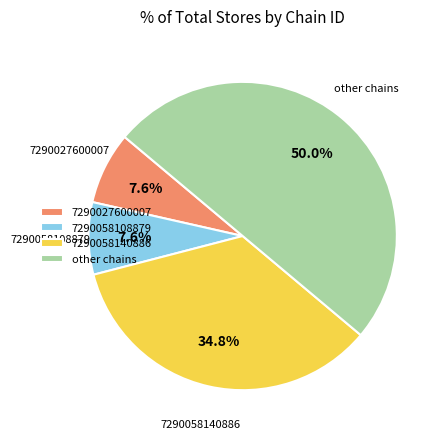

Which has a higher value, 7290058140886 or other chains?

other chains